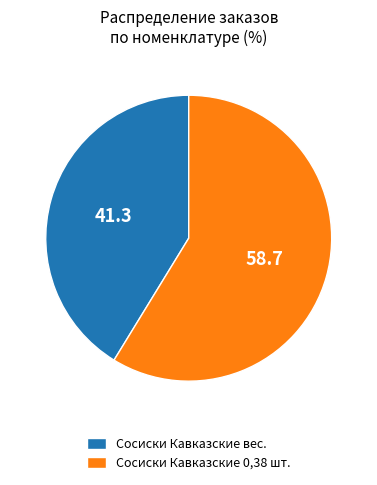

Combined, do Сосиски Кавказские 0,38 шт. and Сосиски Кавказские вес. account for over 50%?

Yes